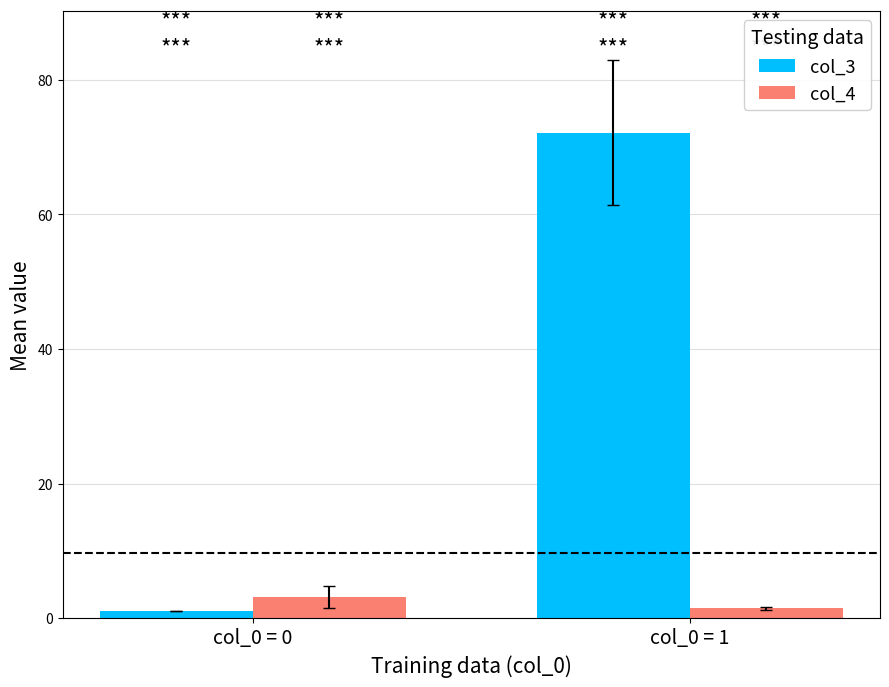

List the series in order of their overall mean, highest first.

col_3, col_4